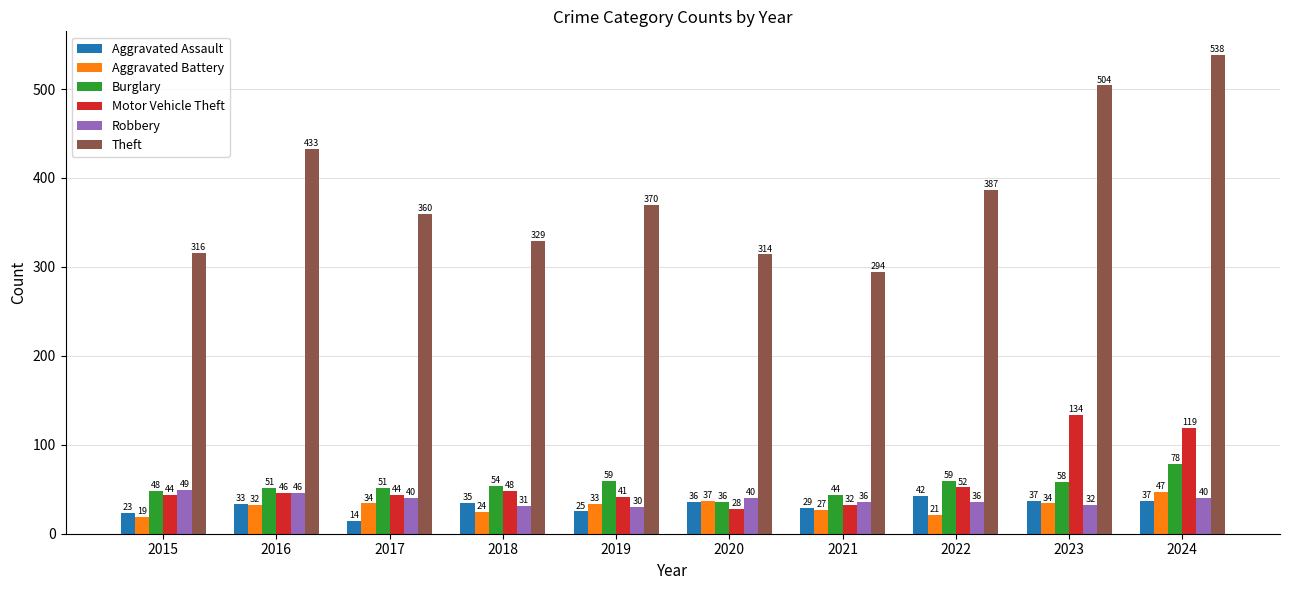

What is the sum of the Aggravated Battery values at 2021 and 2024?

74